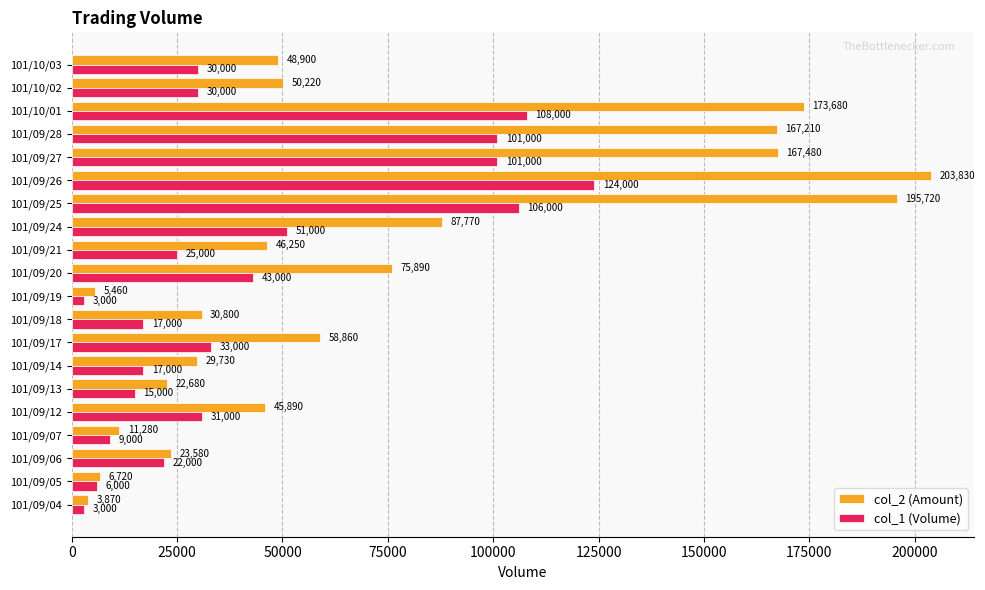

How many data points in col_2 (Amount) are less than 48900?

10